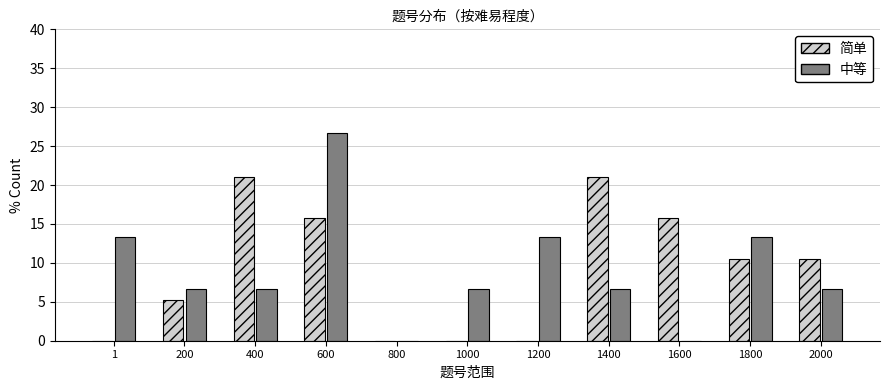

Reading left to right, list all the values displayed in this chart.

简单: 1=0.0	200=5.3	400=21.1	600=15.8	800=0.0	1000=0.0	1200=0.0	1400=21.1	1600=15.8	1800=10.5	2000=10.5
中等: 1=13.3	200=6.7	400=6.7	600=26.7	800=0.0	1000=6.7	1200=13.3	1400=6.7	1600=0.0	1800=13.3	2000=6.7